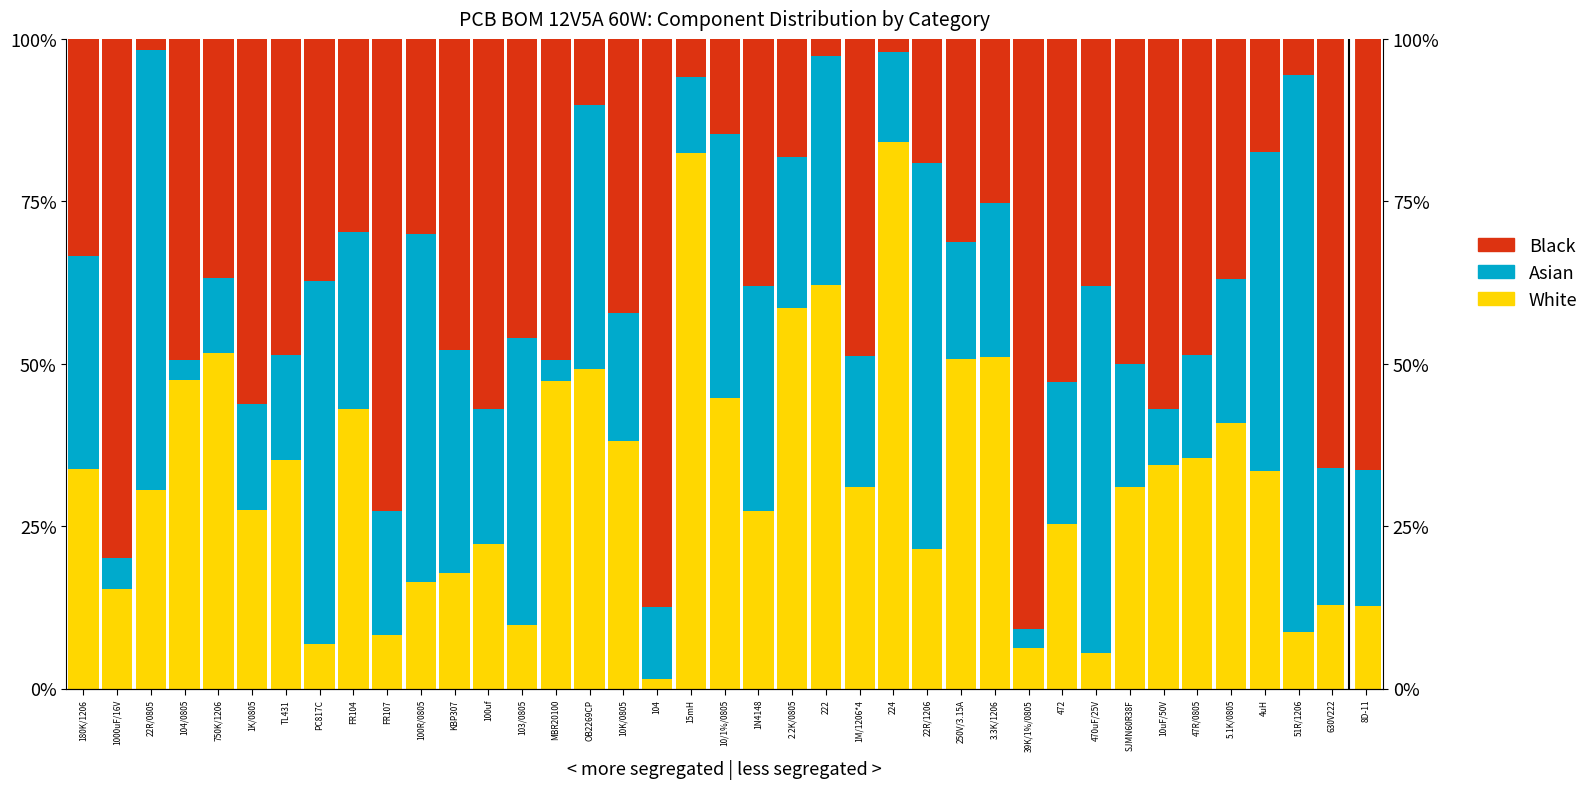

Between 180K/1206 and 104/0805, which series saw the biggest shift?

Asian